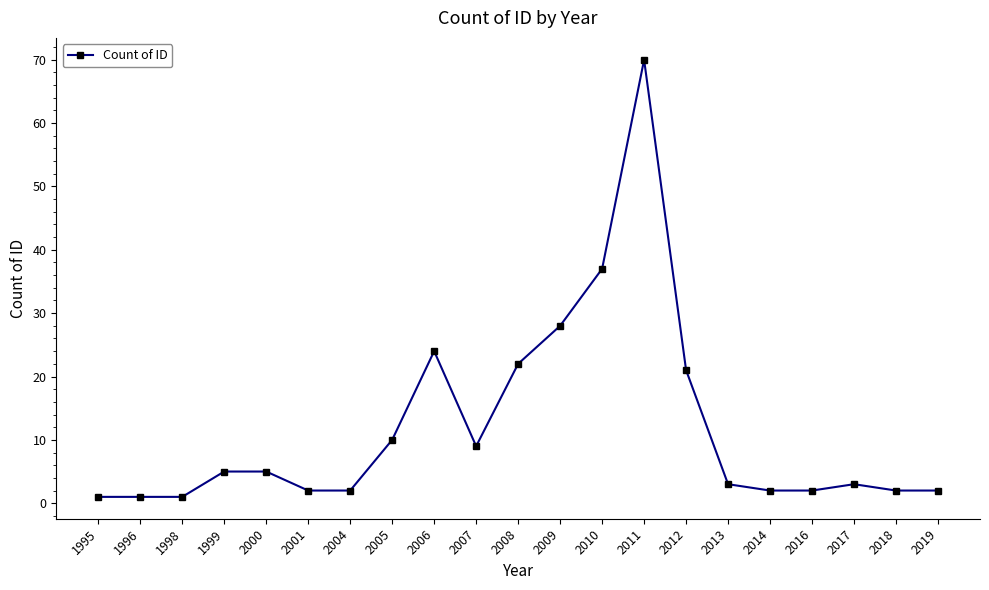

What value does the data have at 2005?

10